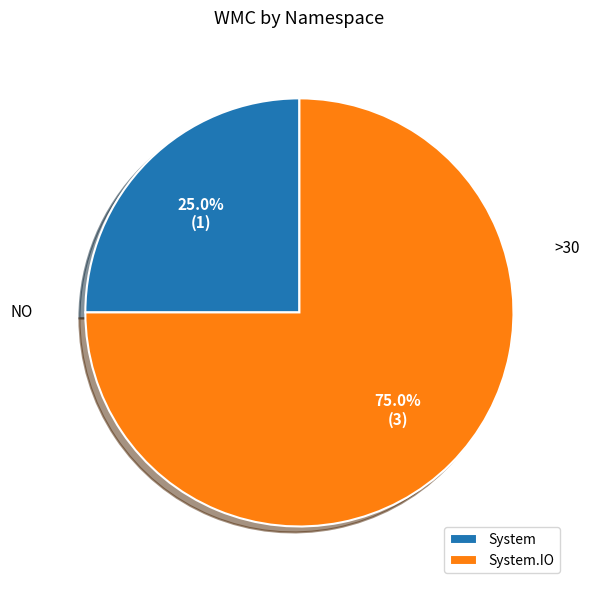

Between System.IO and System, which is larger?

System.IO